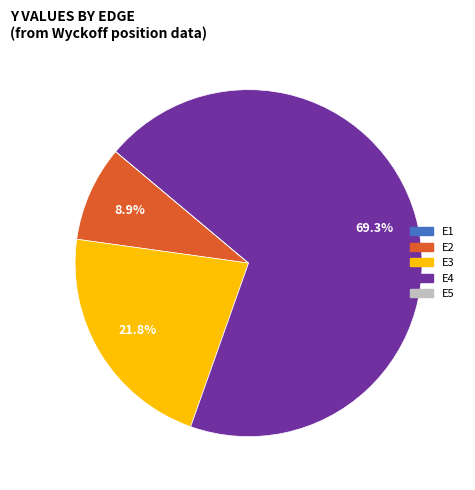

Which category has the biggest portion of the pie?

E4